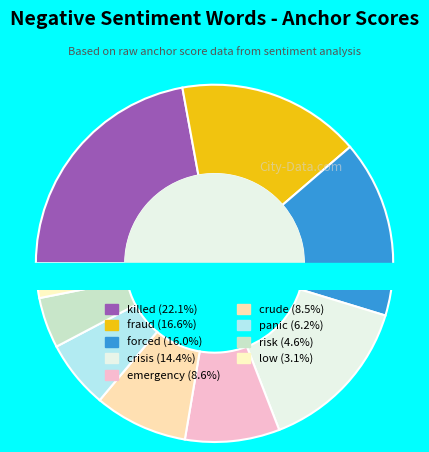

Combined, what portion of the pie is killed and risk?

26.7%